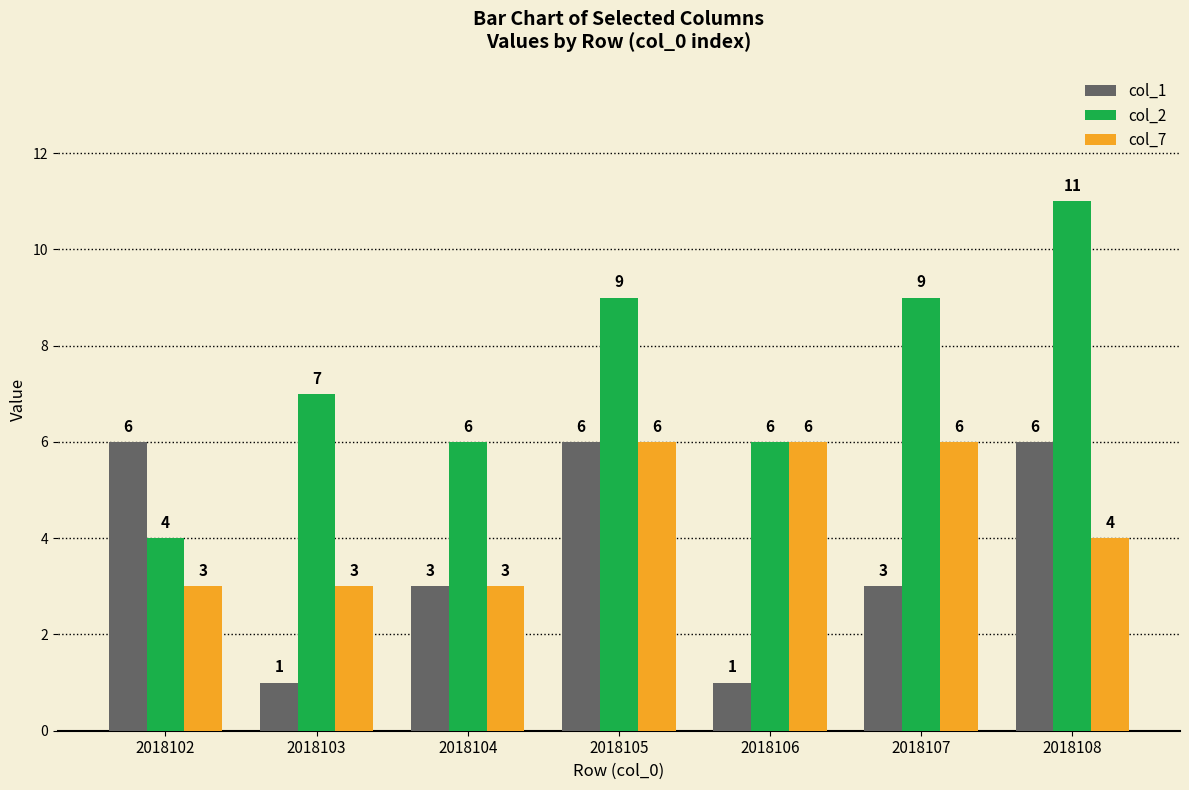

What are all the series names shown in the legend?

col_1, col_2, col_7